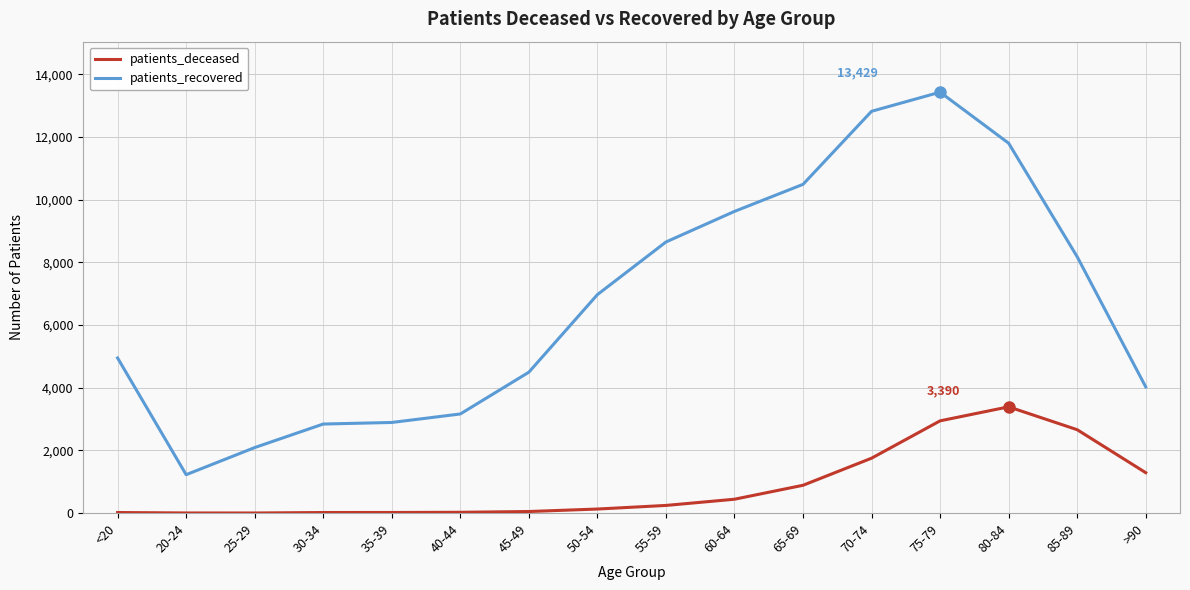

List the series in order of their peak value, highest first.

patients_recovered, patients_deceased